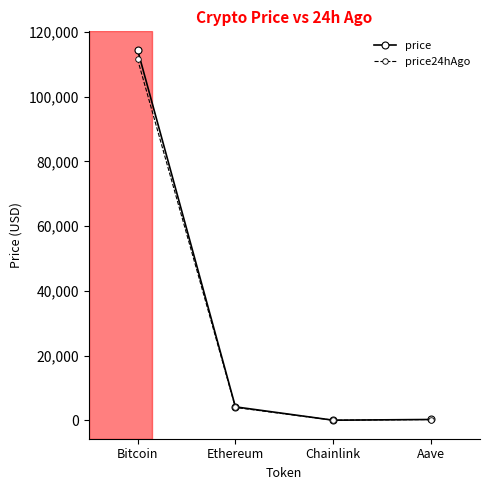

The value of price24hAgo at Ethereum is 3954.8. True or false?

True